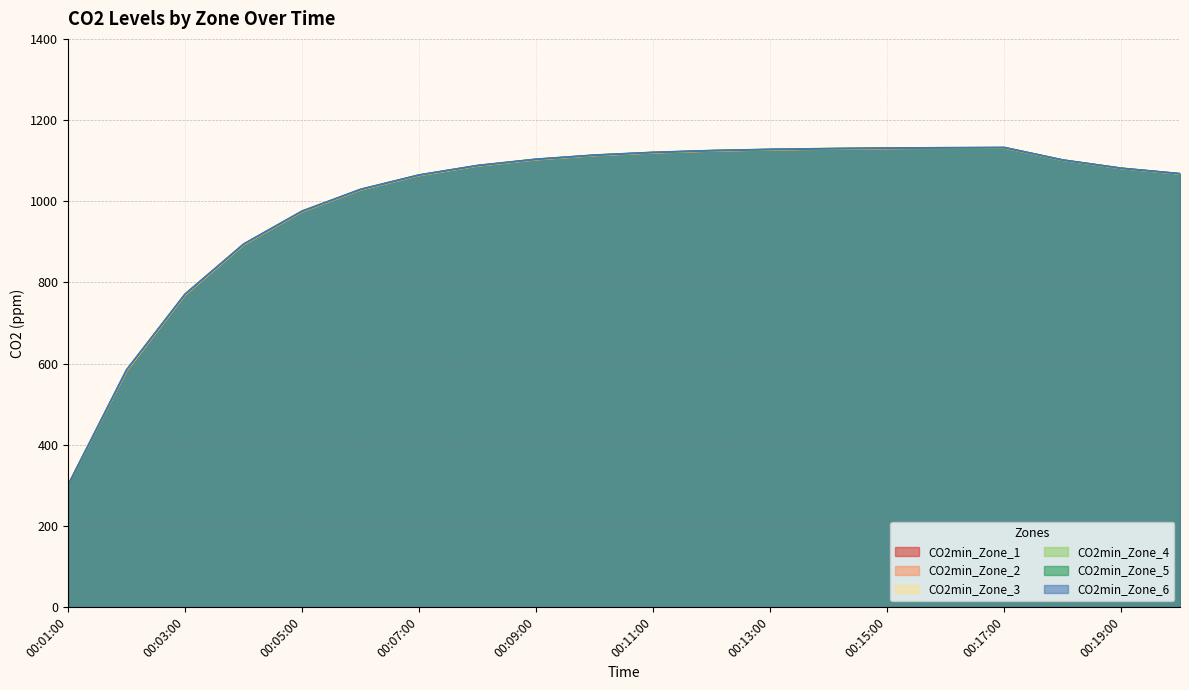

What is the total value across all series at 00:14:00?

6775.2